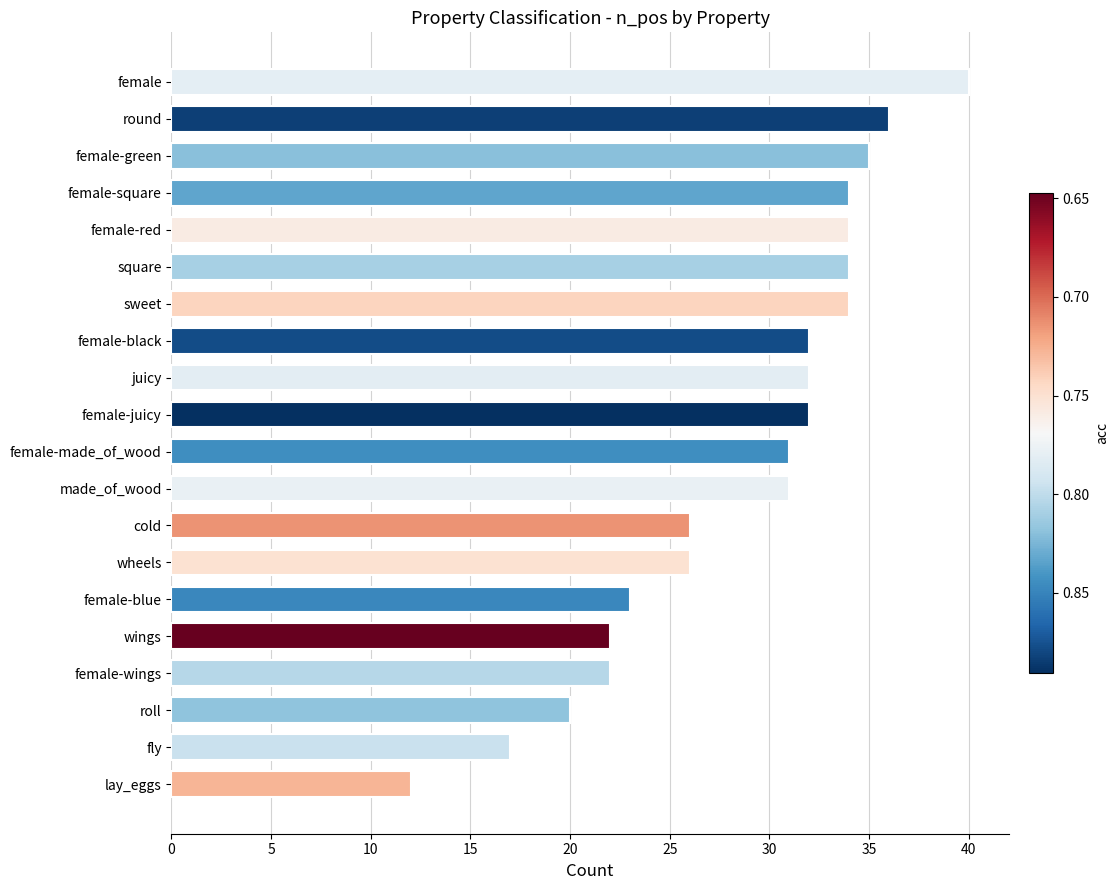

What value does the data have at roll, to the nearest 10?

20